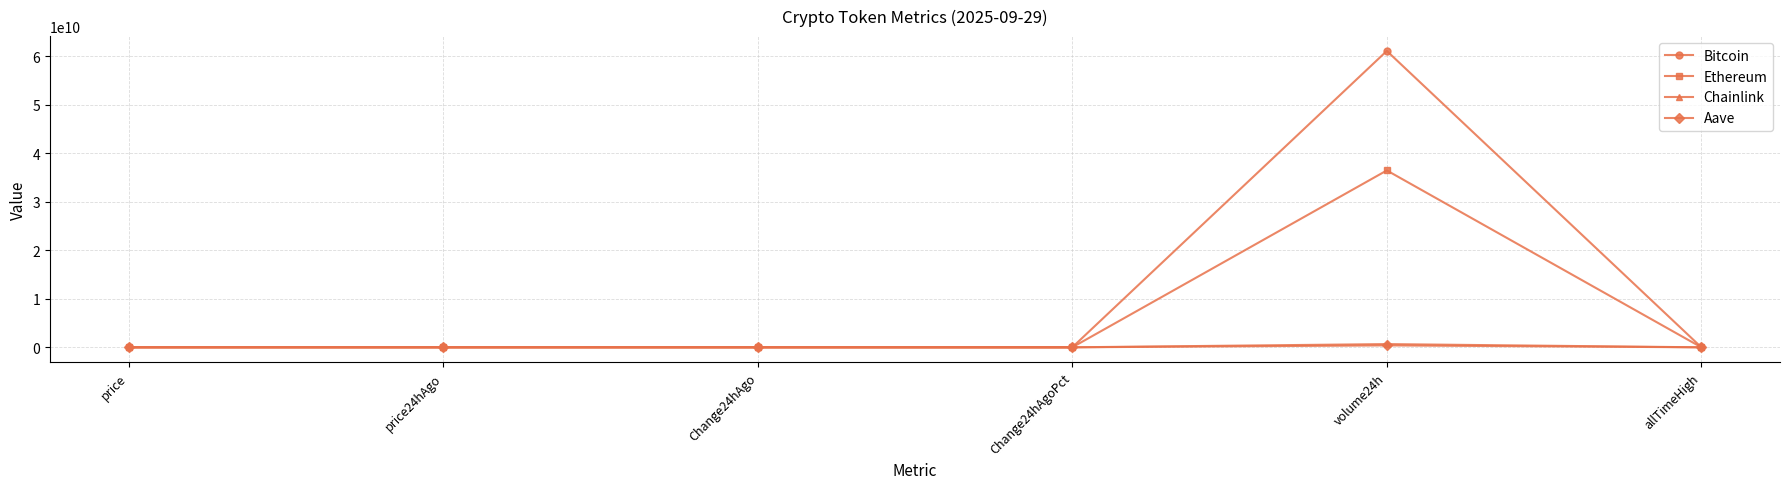

Which series has the largest total across all categories?

Bitcoin